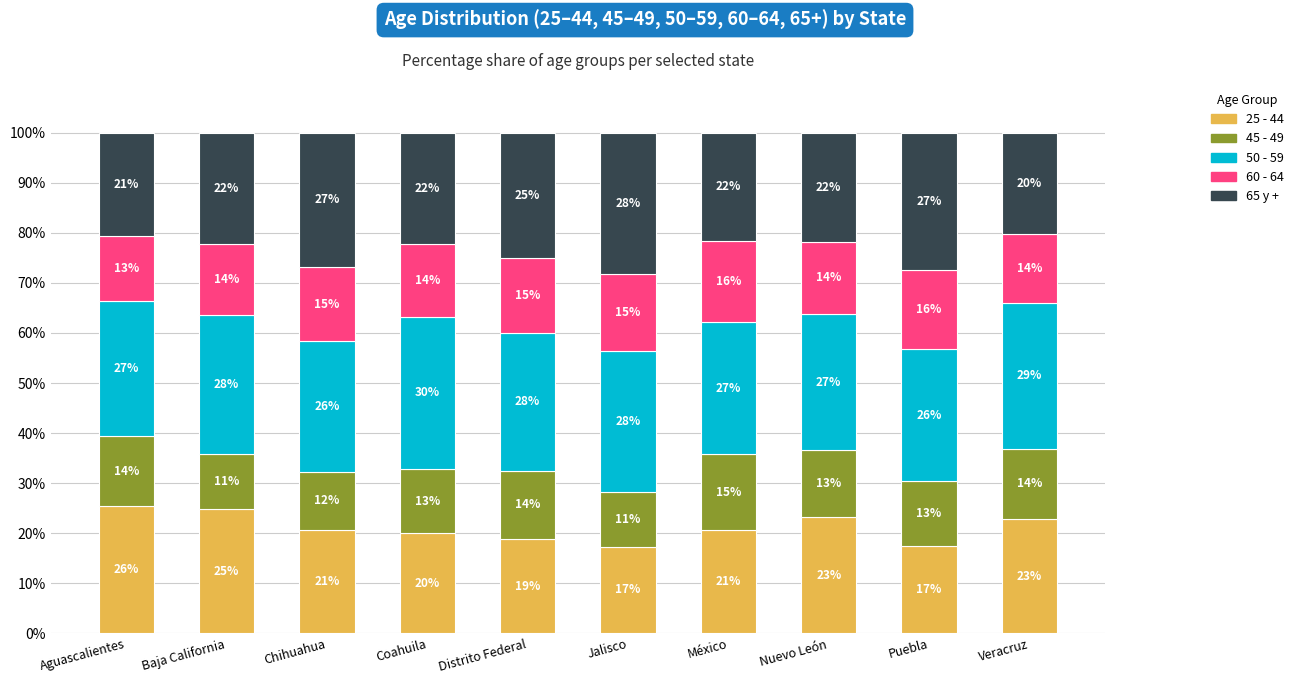

Where is 50 - 59 nearest to the value 28?

Baja California